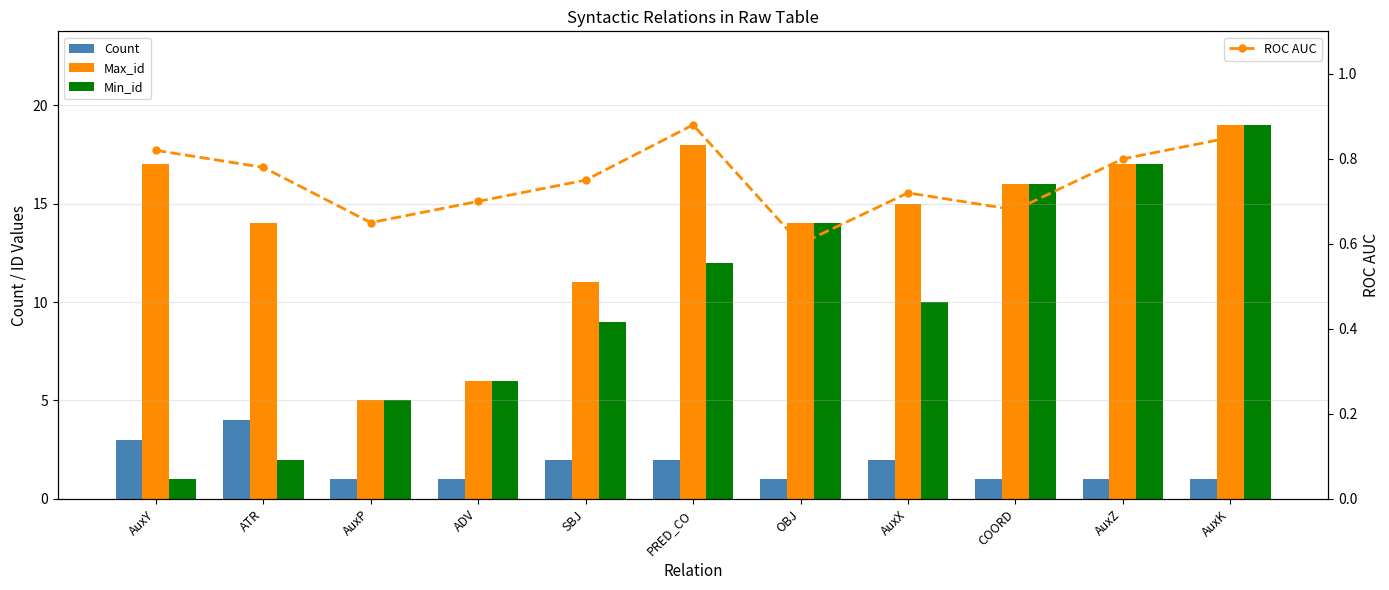

What is the label of the 10th bar from the right?

ATR